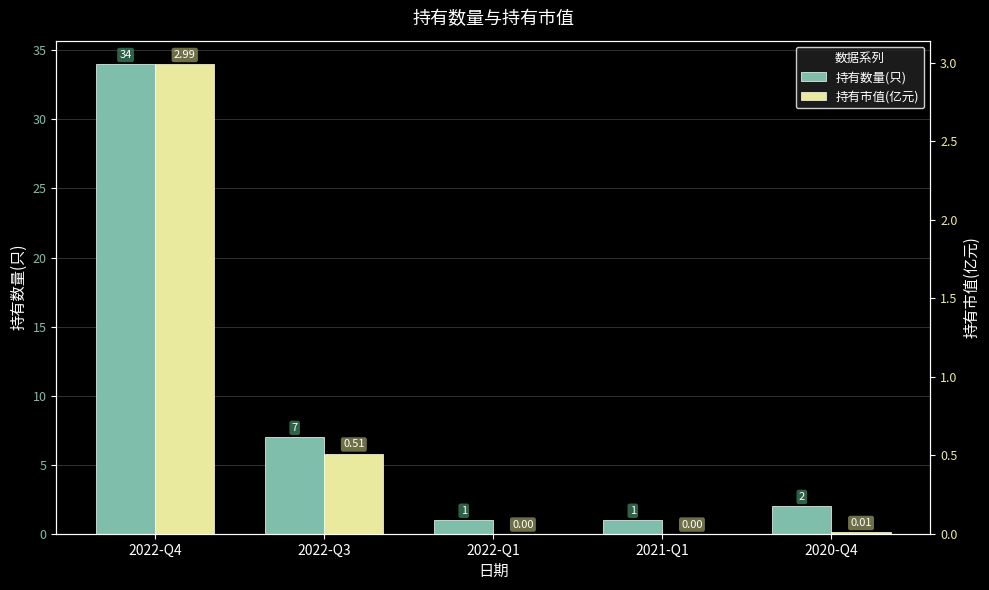

Rank the categories by 持有数量(只) value from highest to lowest.

2022-Q4, 2022-Q3, 2020-Q4, 2022-Q1, 2021-Q1